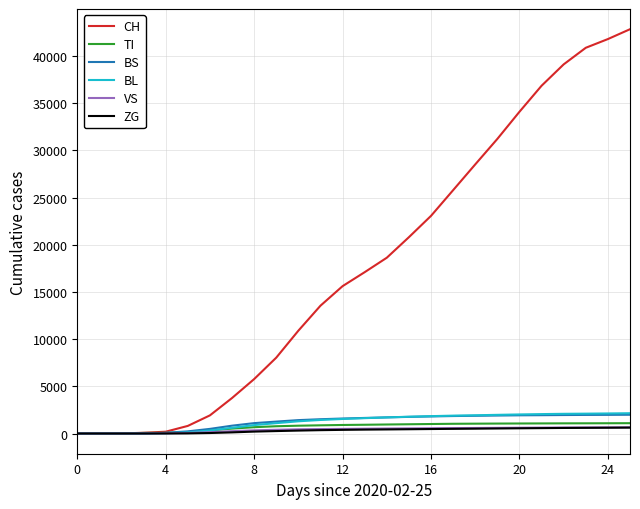

Which series has the largest total across all categories?

CH